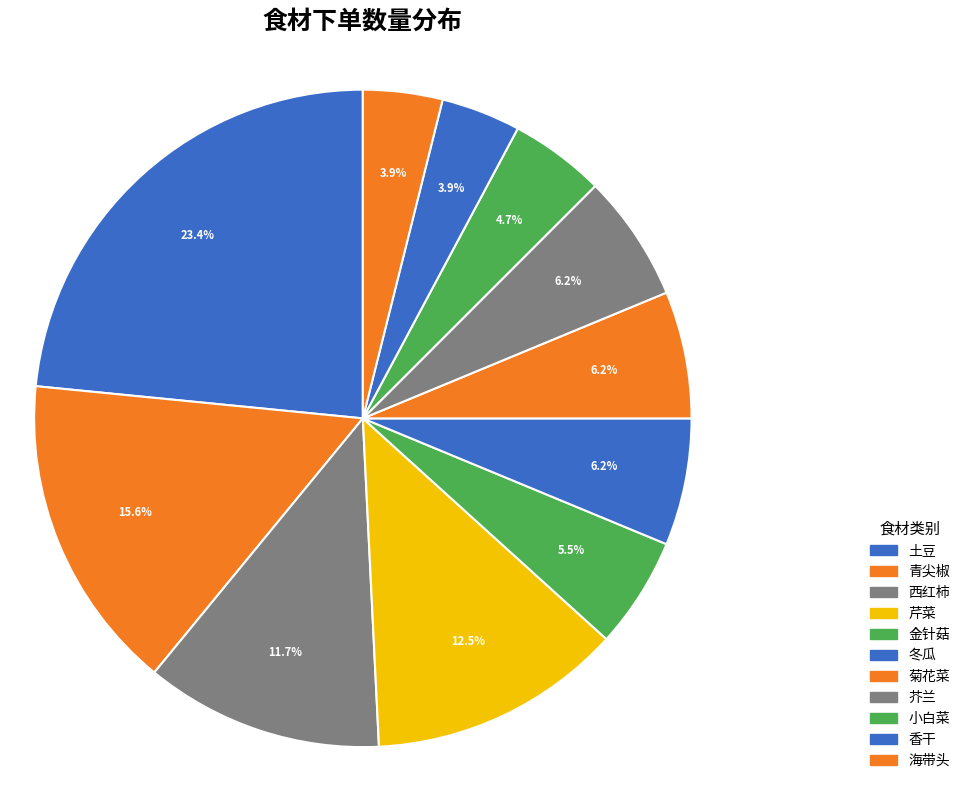

How many slices are in this pie chart?

11